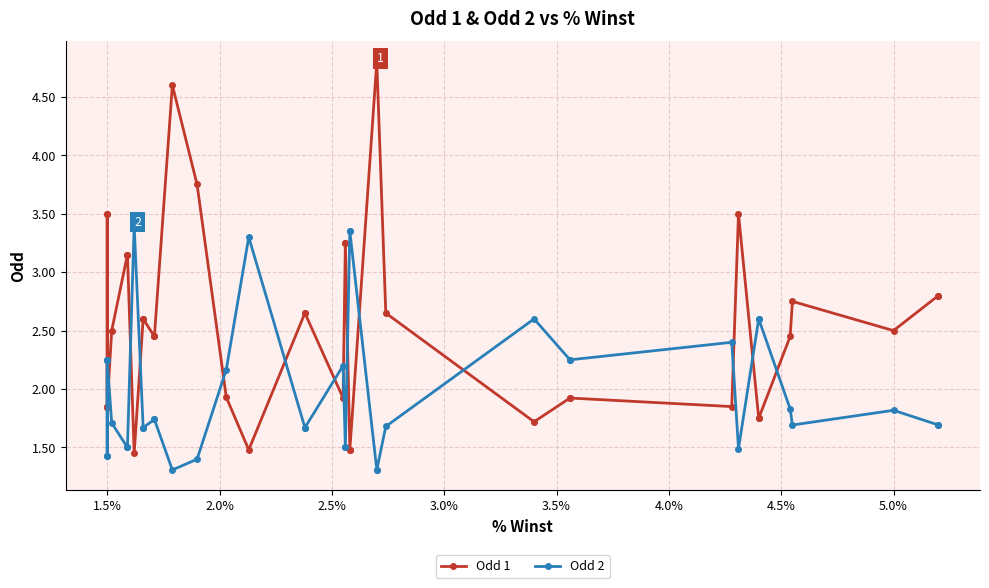

What is the greatest value displayed?

4.8